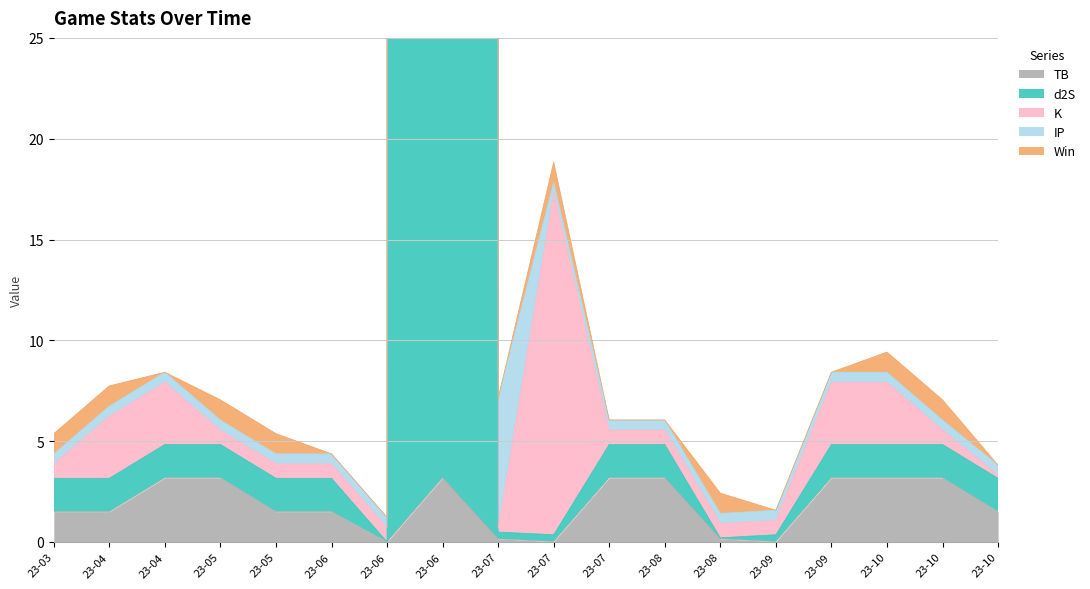

At how many categories does at least one series exceed 10487?

1